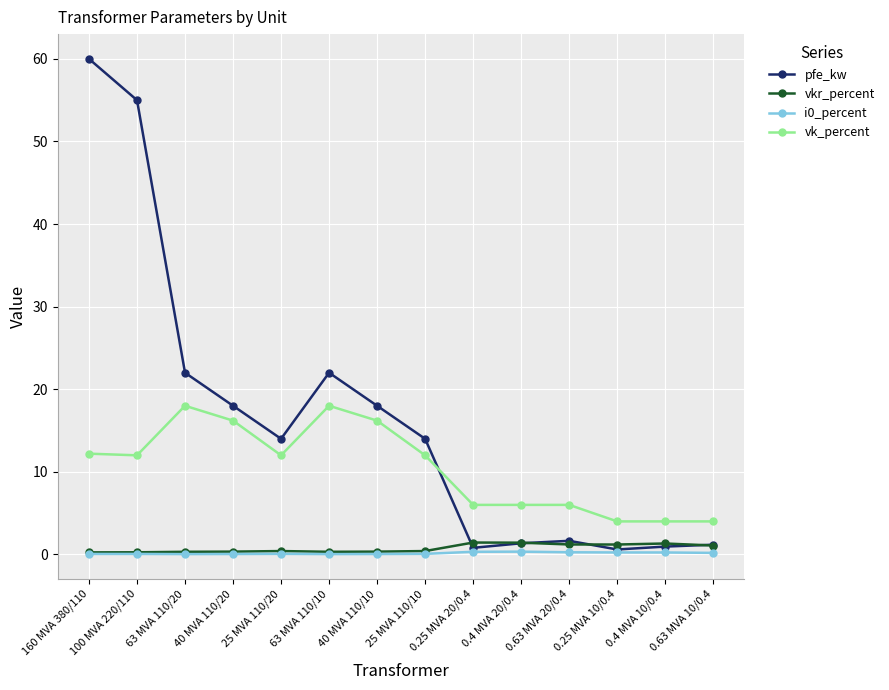

Which category has the highest value across all series?

160 MVA 380/110